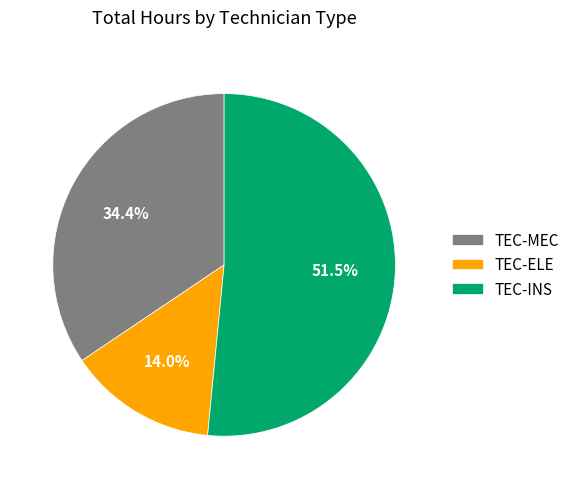

Combined, what portion of the pie is TEC-INS and TEC-ELE?

65.6%